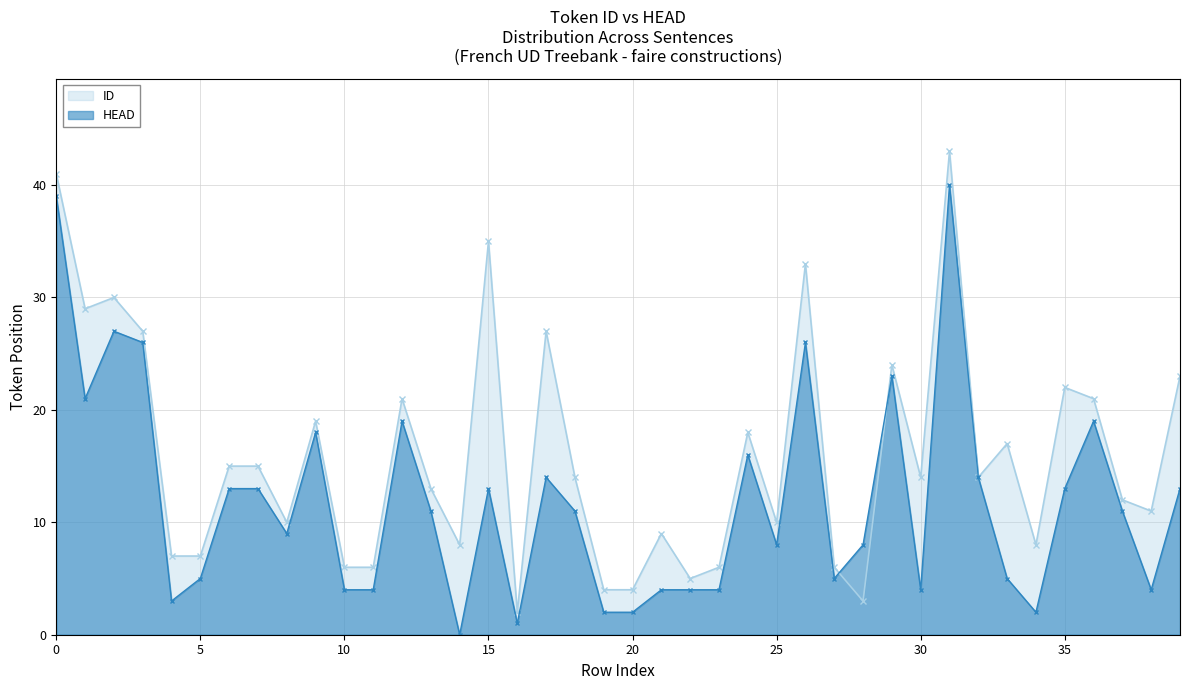

Between 0 and 27, which series saw the biggest shift?

ID